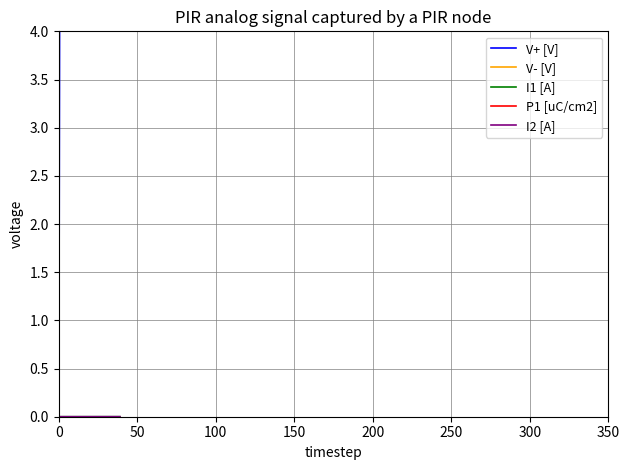

What is the label of the 38th point from the right?

100